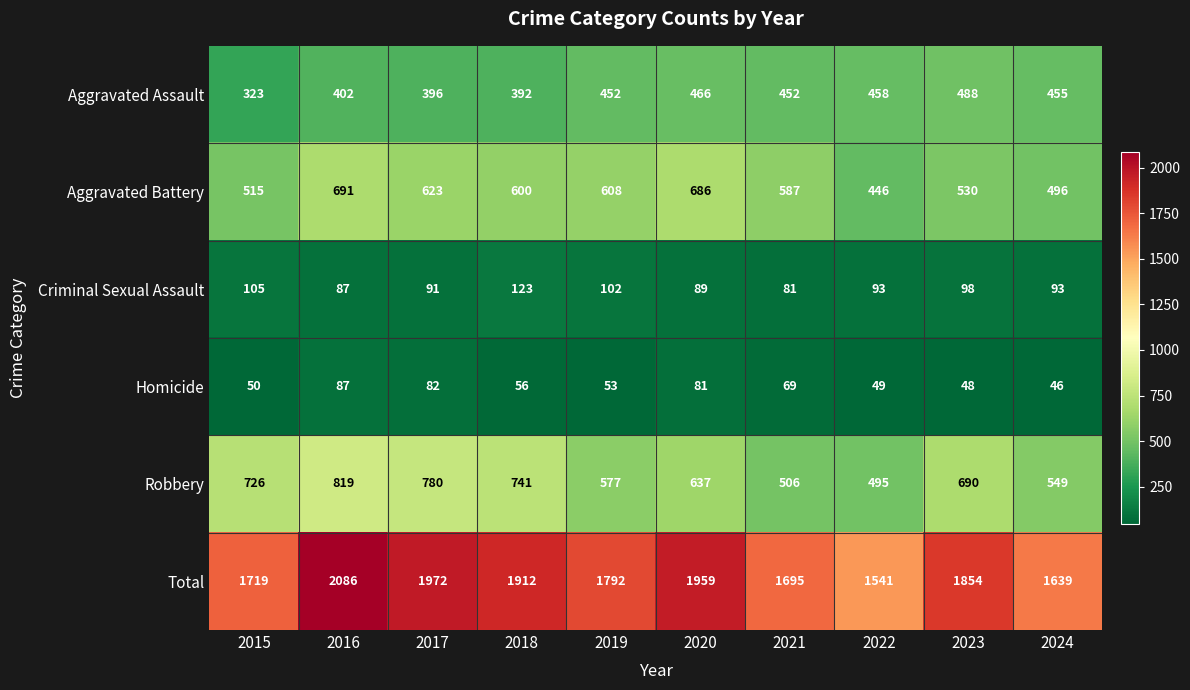

What is the spread (max minus min) of values at 2016?

1999